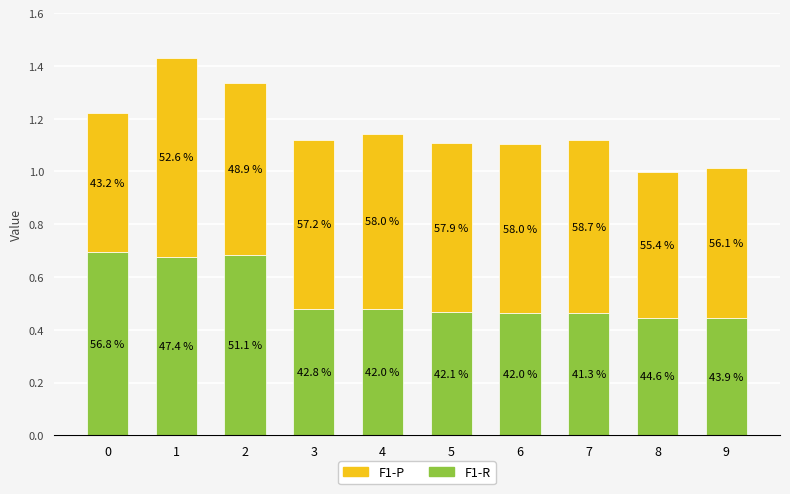

List the labels in order of F1-R value, smallest first.

9, 8, 7, 6, 5, 3, 4, 1, 2, 0